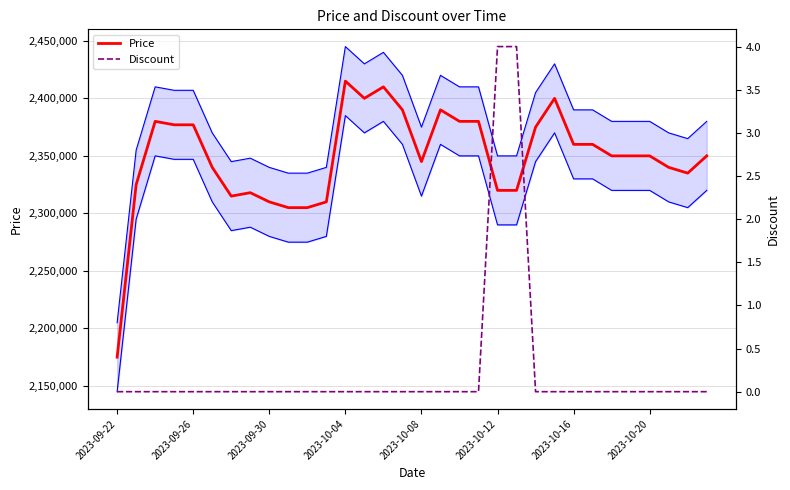

Is it true that Price equals 679331 at 10?

False